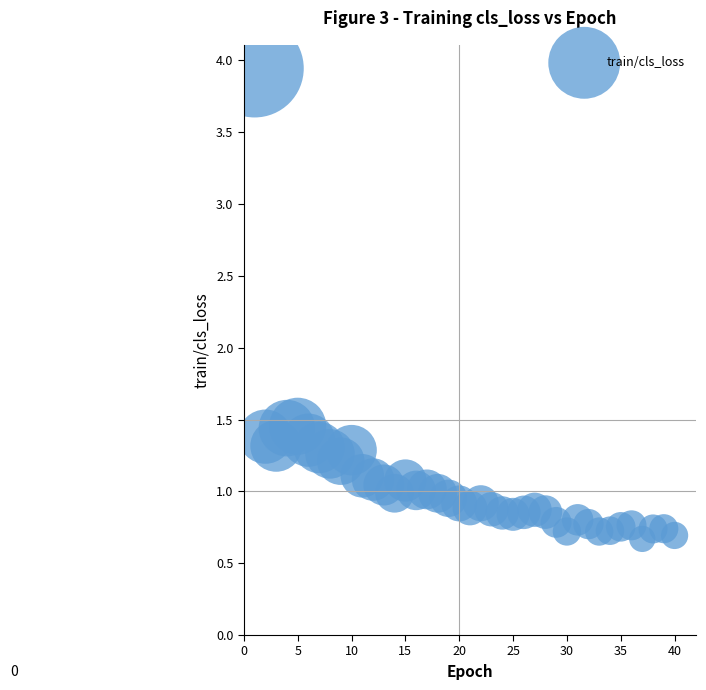

What is the range of X values (max minus min)?

39.0